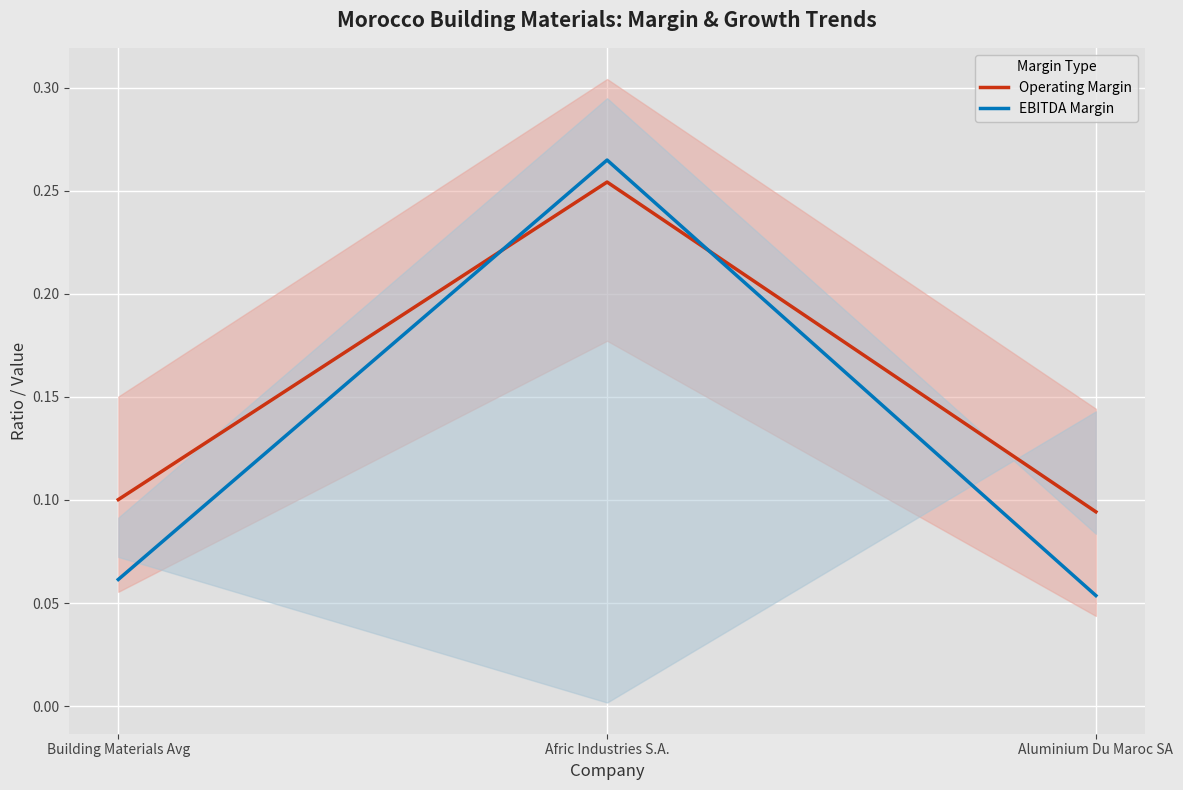

What are all the series names shown in the legend?

Operating Margin, EBITDA Margin